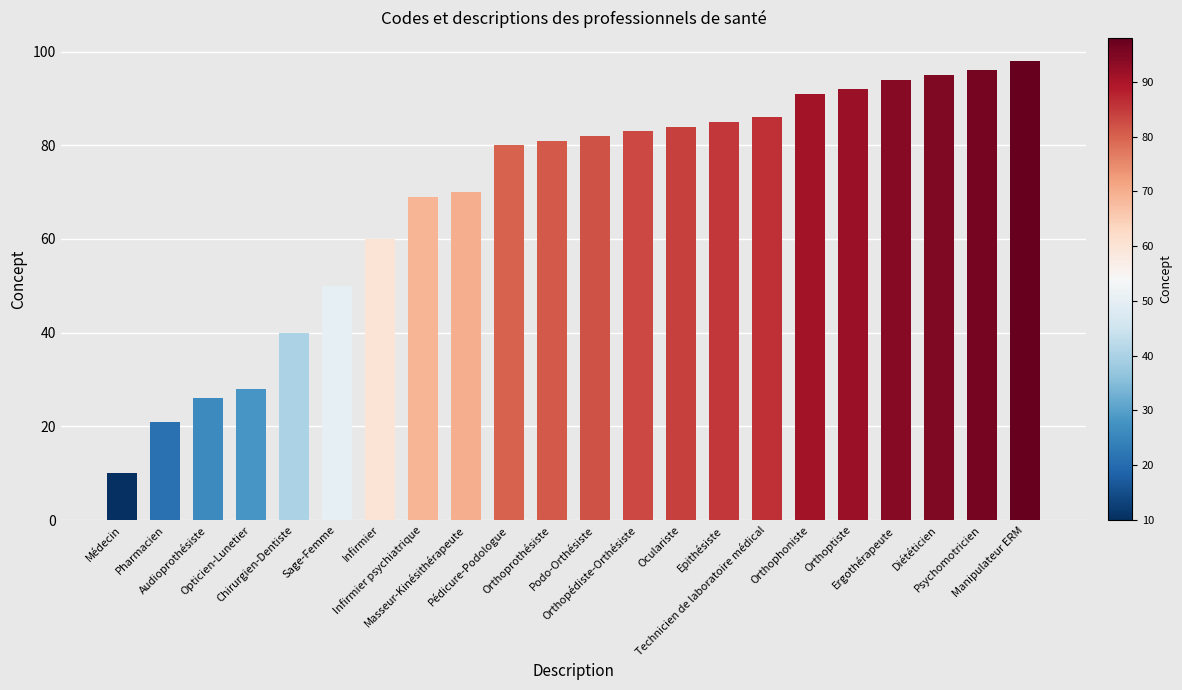

Are the bars horizontal?

No